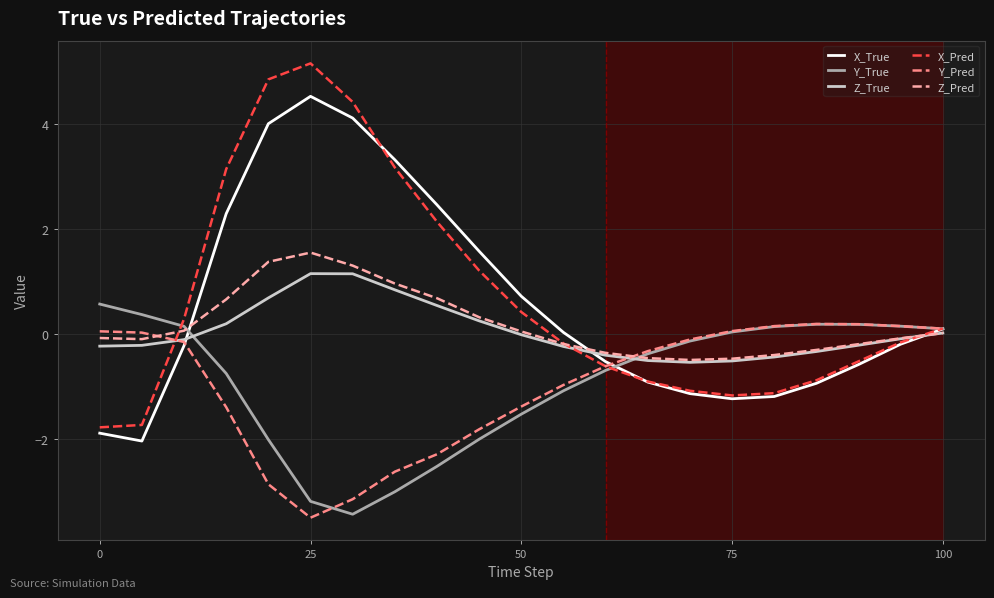

Which series has the largest range (max minus min)?

X_Pred